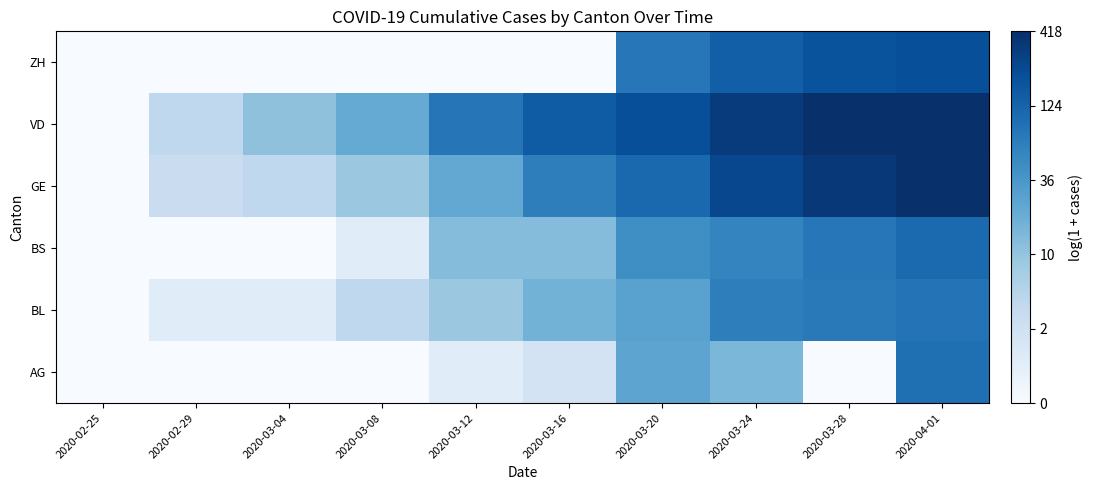

What is the greatest value displayed?

6.0